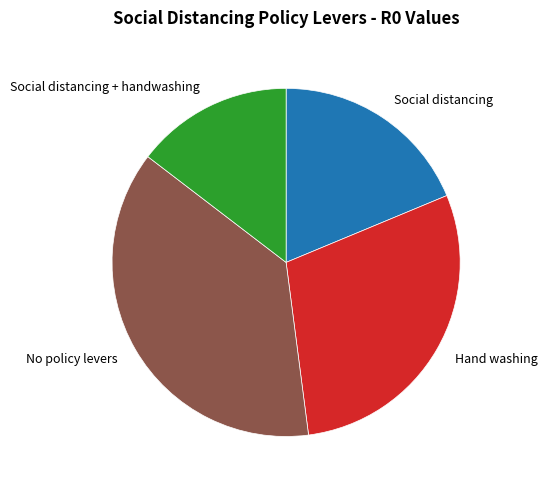

Rank the categories by value from lowest to highest.

Social distancing + handwashing, Social distancing, Hand washing, No policy levers